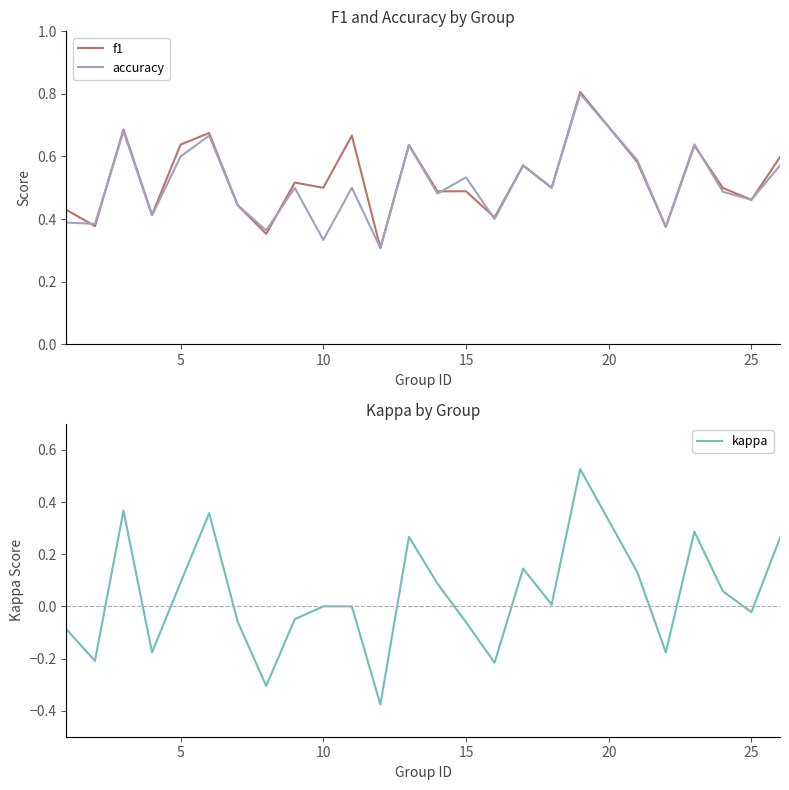

What is the maximum value for f1?

0.8